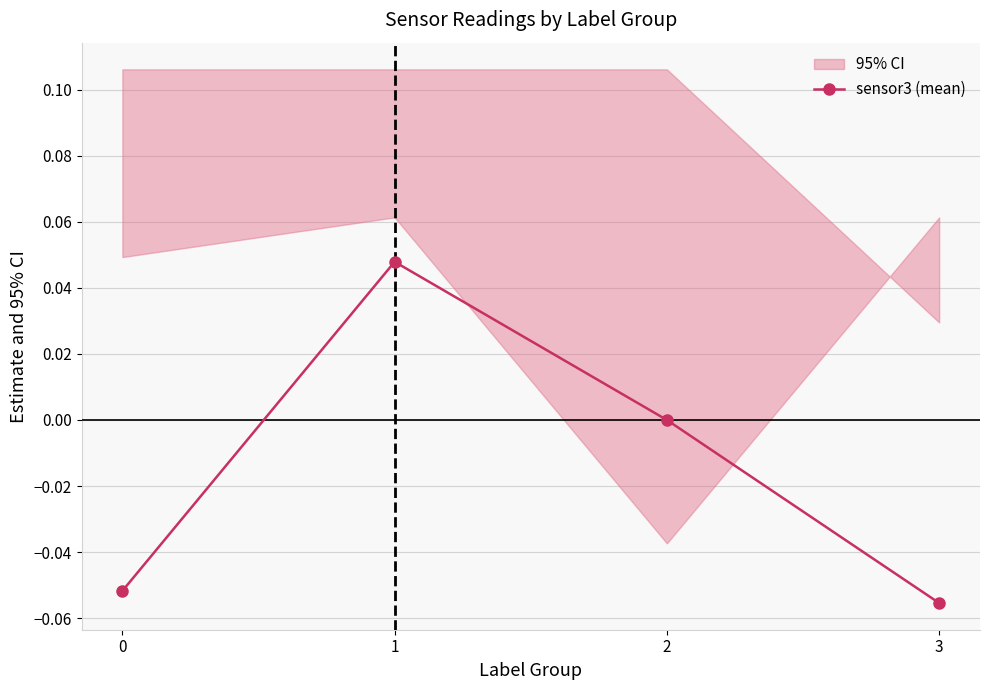

How many negative values are there?

2